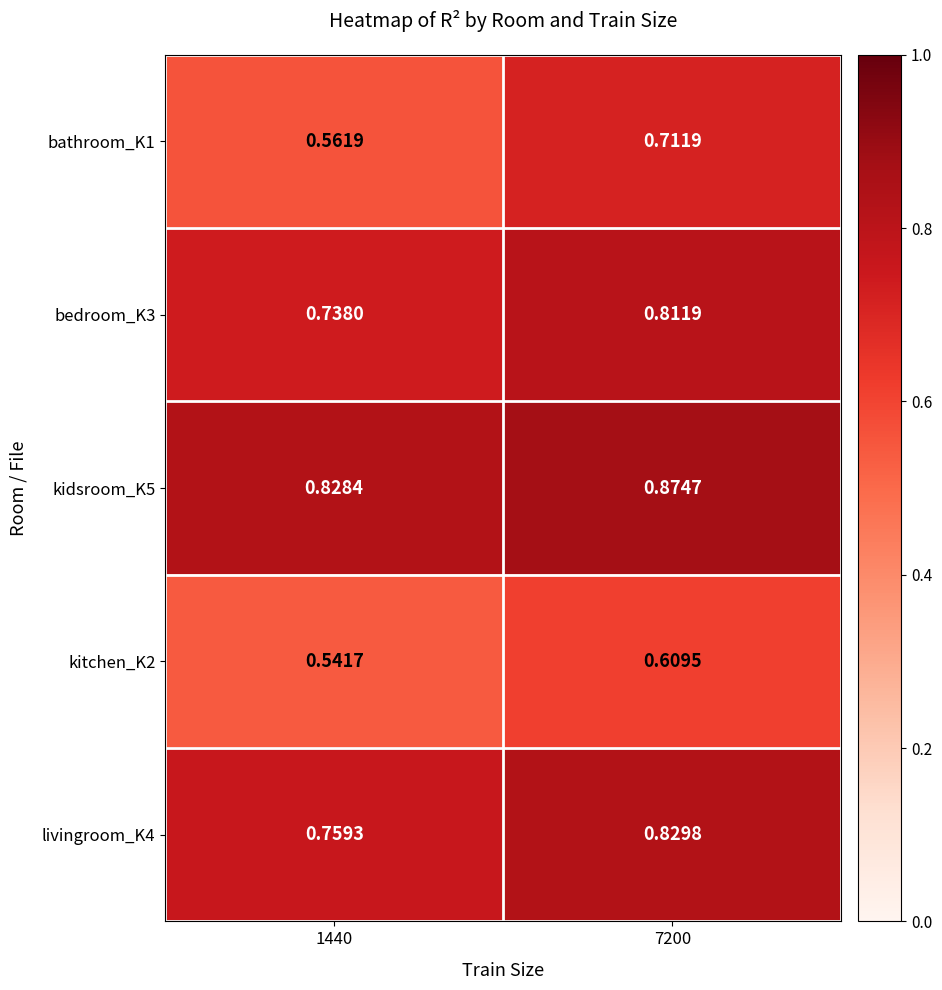

Is the value of kitchen_K2 at 7200 greater than the value of kidsroom_K5 at 1440?

No